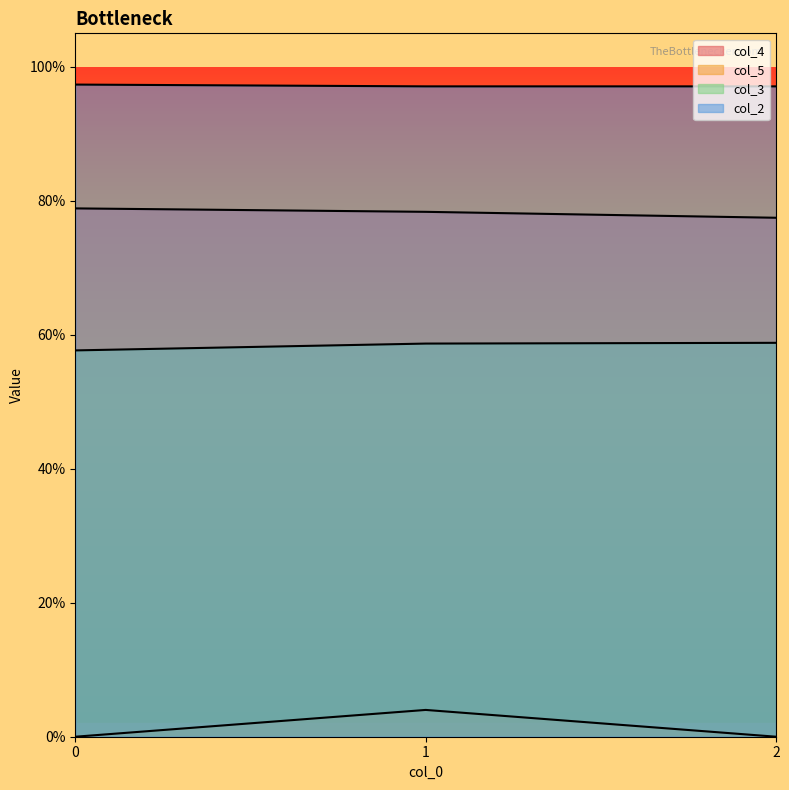

Reading left to right, transcribe all the data shown in this chart.

col_4: 0.8	0.8	0.8
col_5: 0.0	0.0	0.0
col_3: 0.6	0.6	0.6
col_2: 1.0	1.0	1.0